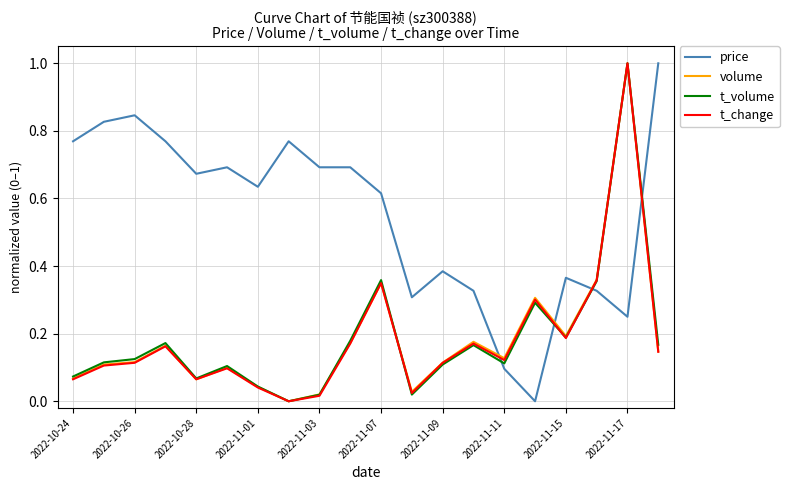

What is the difference between the maximum and minimum values in the price series?

1.0